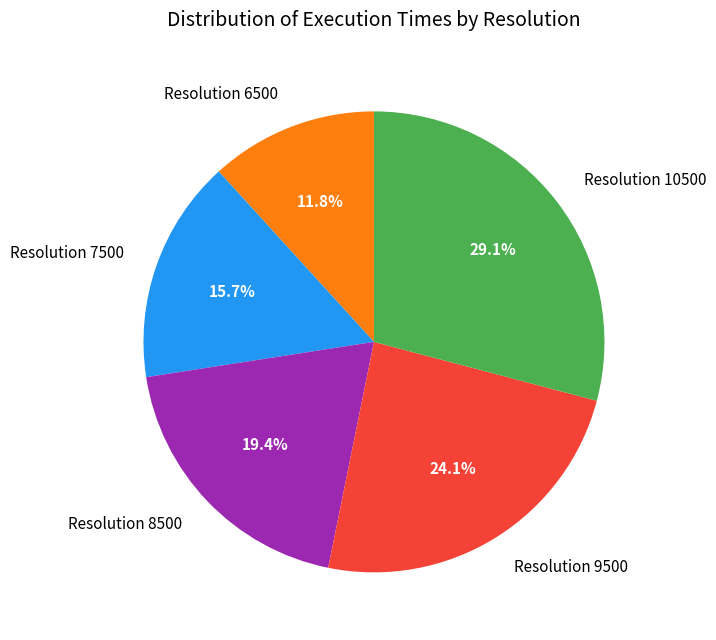

What is the largest slice in the pie chart?

Resolution 10500